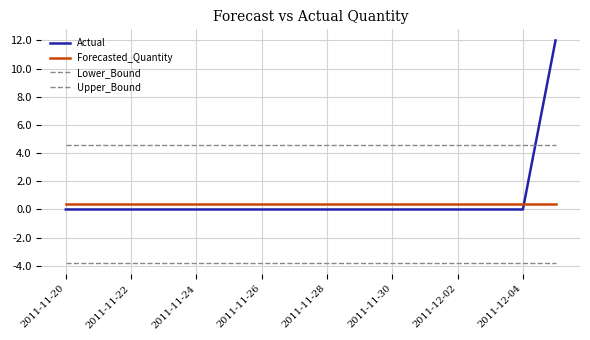

What is the sum of all Lower_Bound values?

-60.7